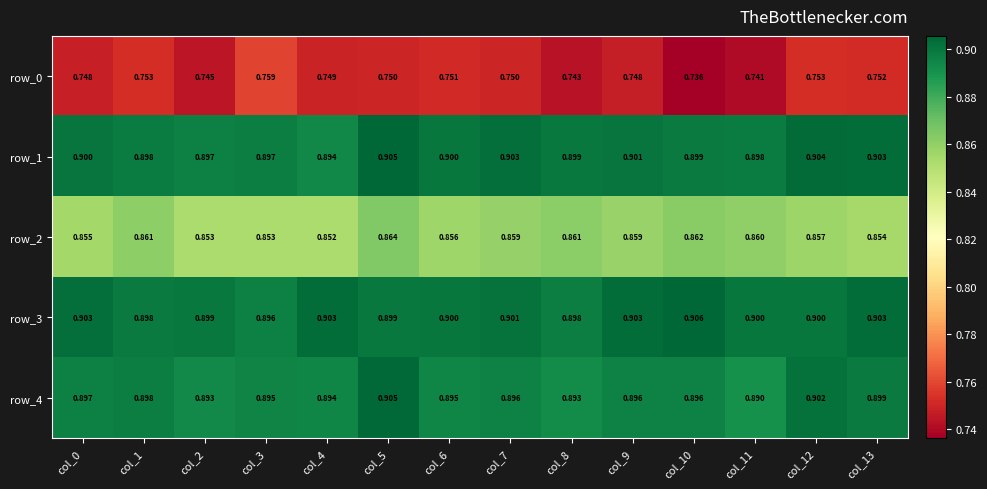

Is the value of row_0 at col_7 greater than the value of row_2 at col_13?

No